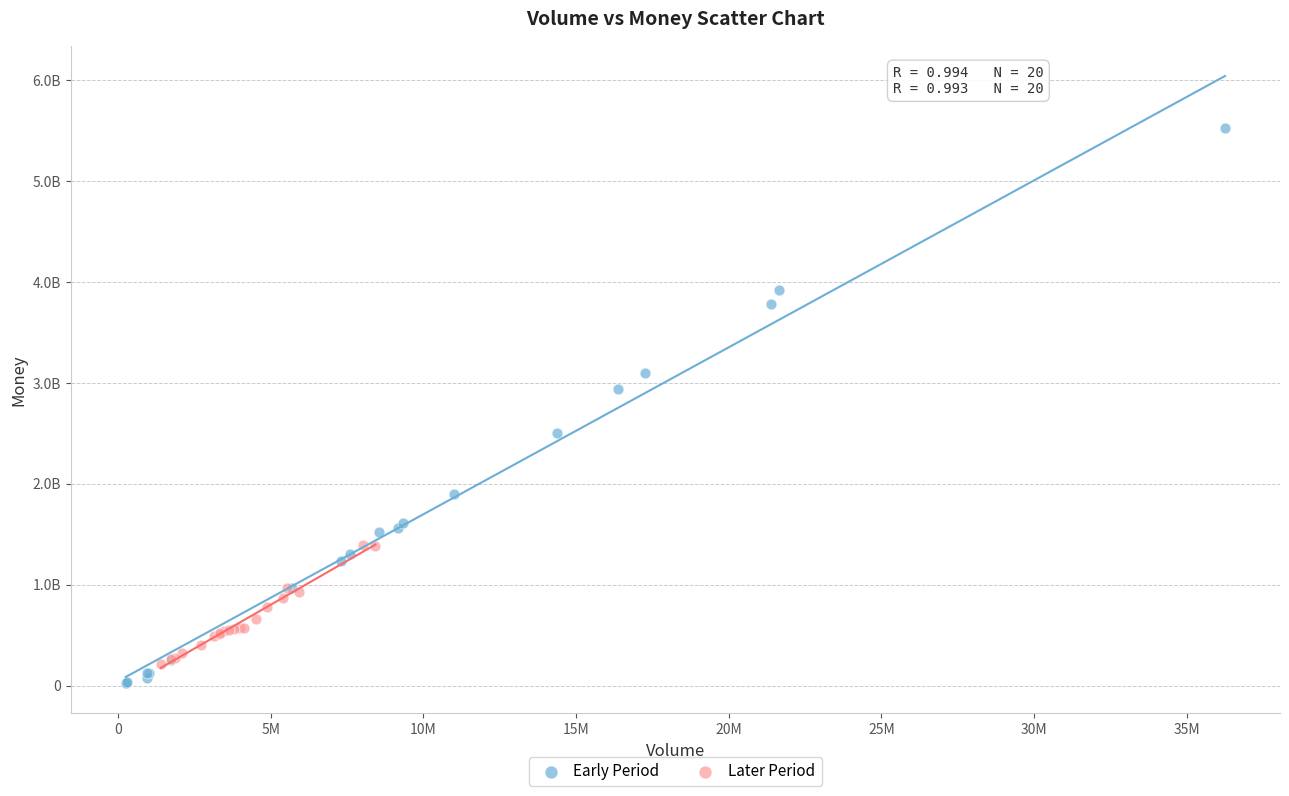

Which series contains the lowest Y value?

Early Period